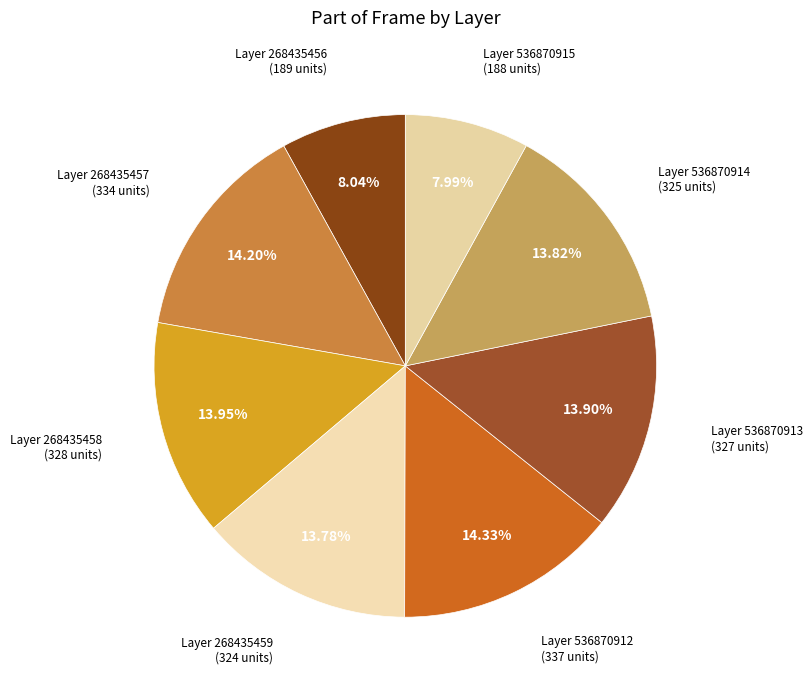

How many segments does this pie chart have?

8